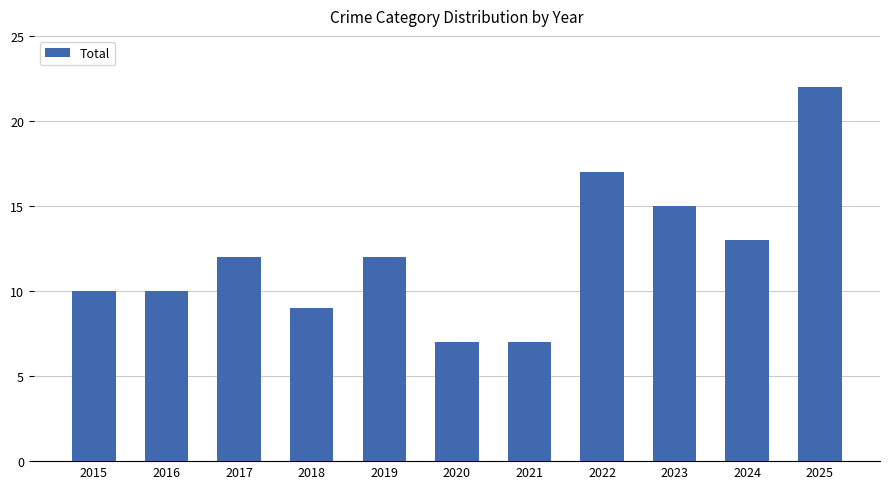

At which category does the chart reach its peak across all series?

2025